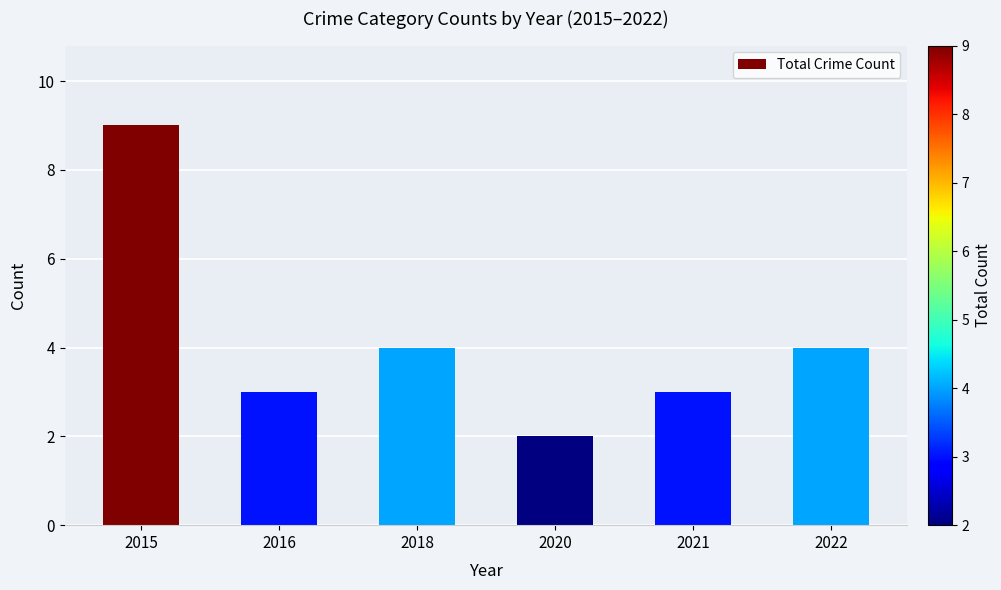

The chart shows a value of 3 at 2020. True or false?

False